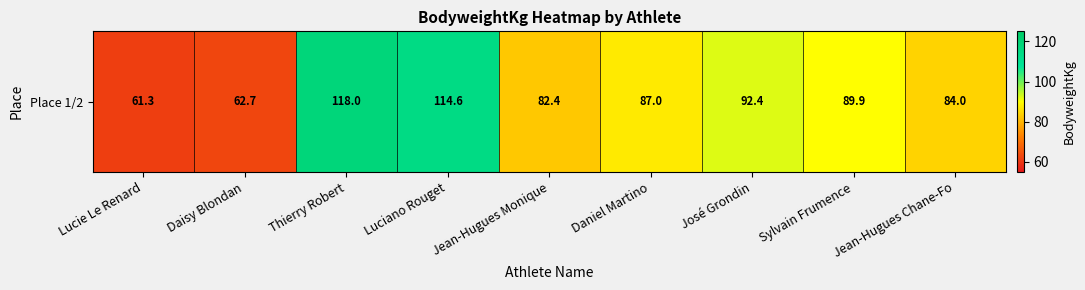

Which label corresponds to the smallest value in the chart?

Lucie Le Renard